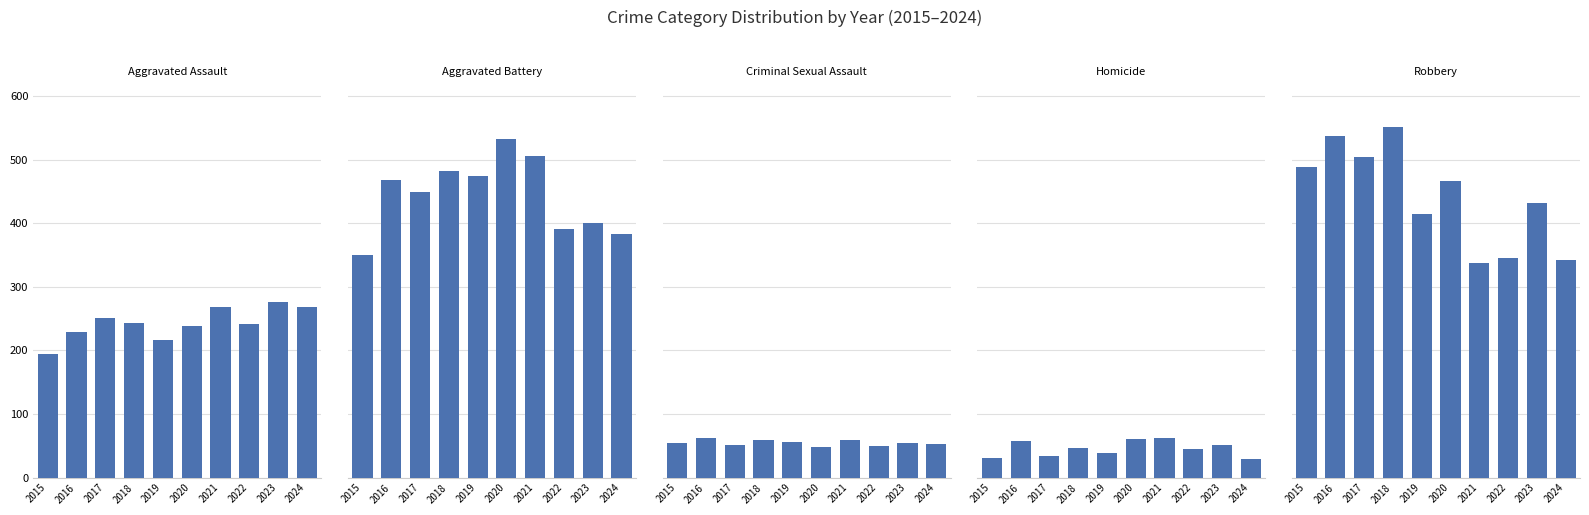

Which category has the highest value in the Homicide series?

2021